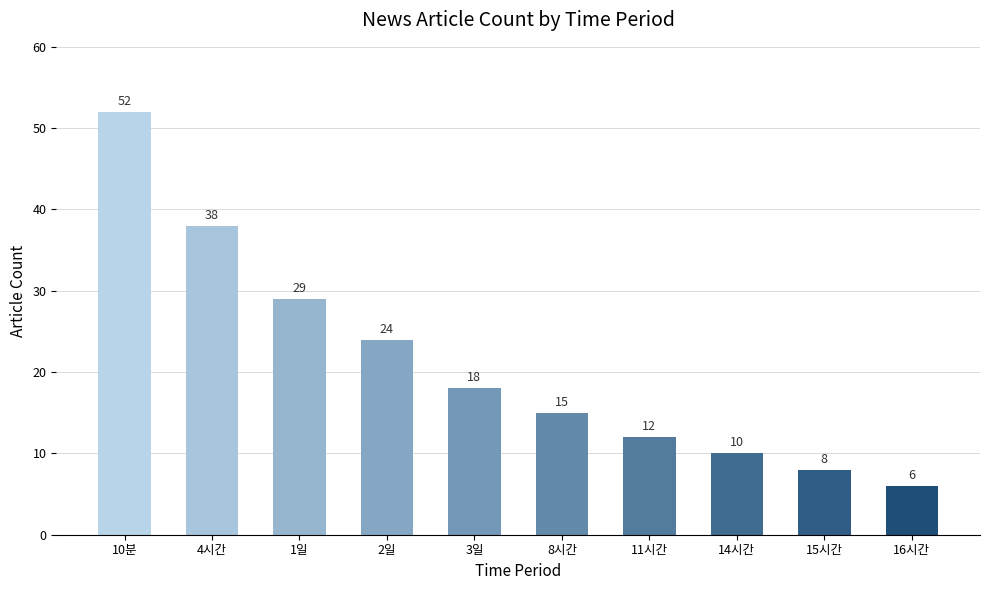

What is the difference between the second highest and second lowest values?

30